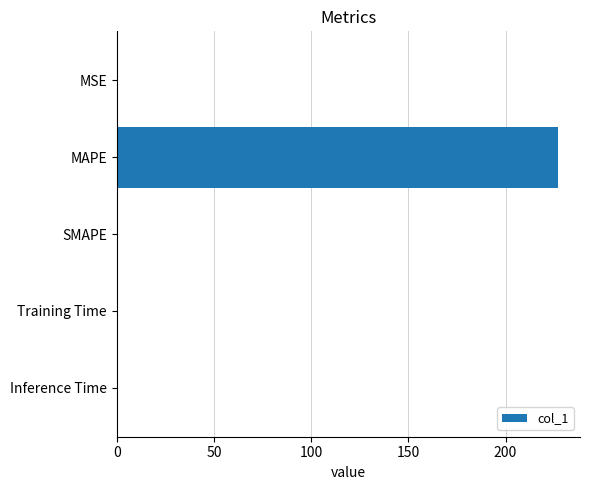

True or false: the data shows -100.2 at SMAPE.

False